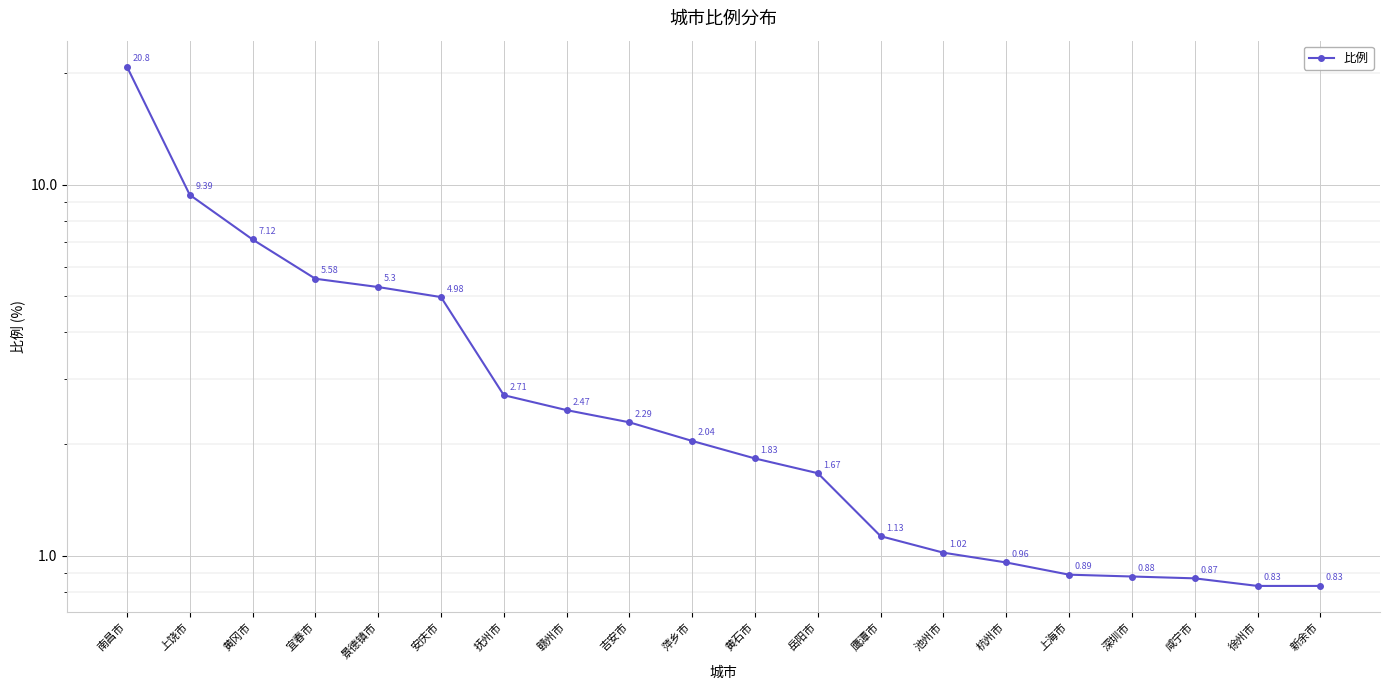

What is the difference between the maximum and minimum values?

20.0